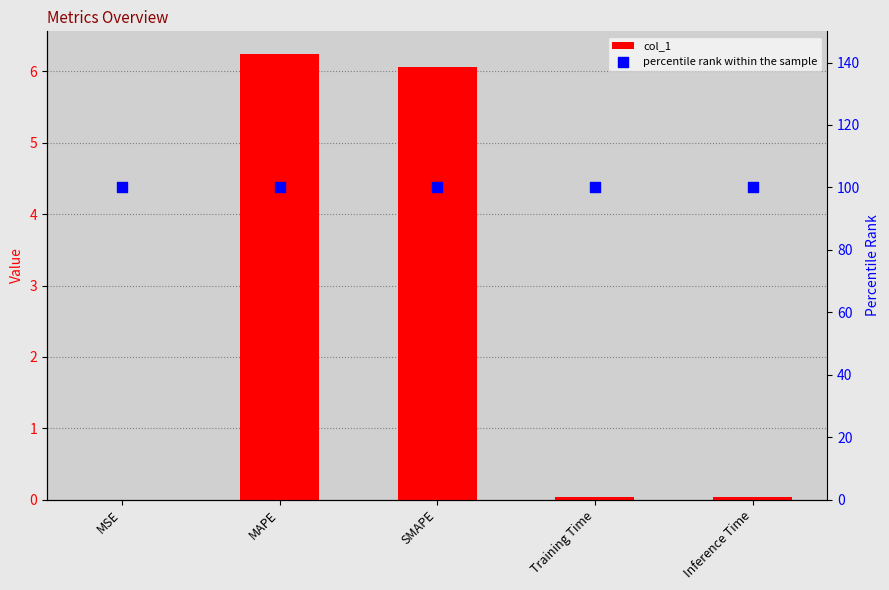

At how many categories does at least one series exceed 70?

5